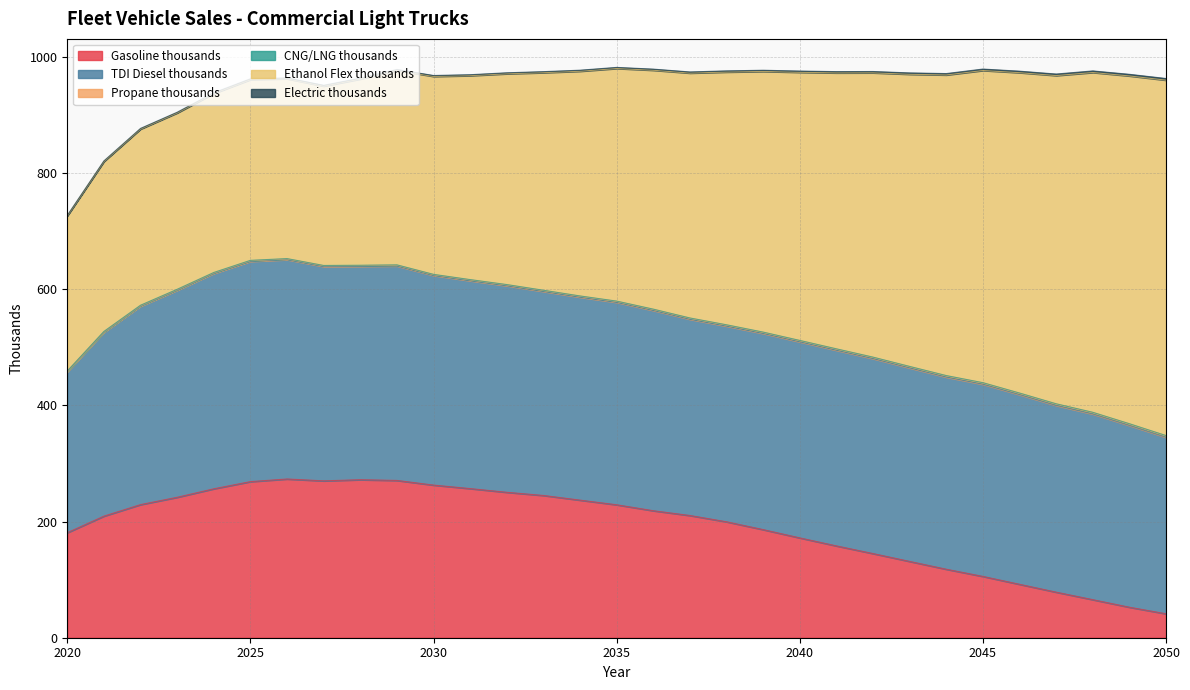

What value does the CNG/LNG thousands series have at 2039?

0.5